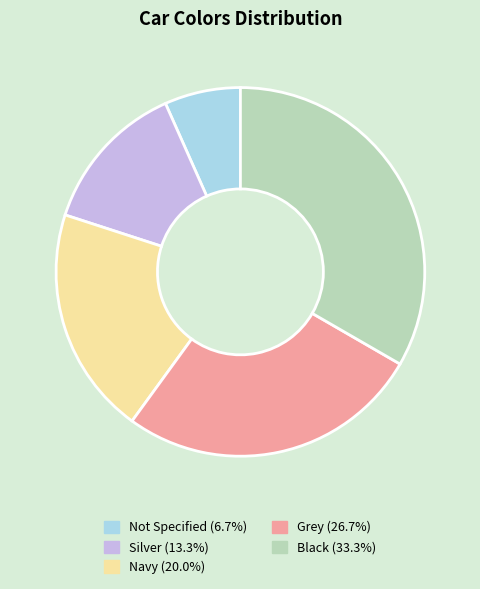

Is there any slice that represents more than half of the pie?

No